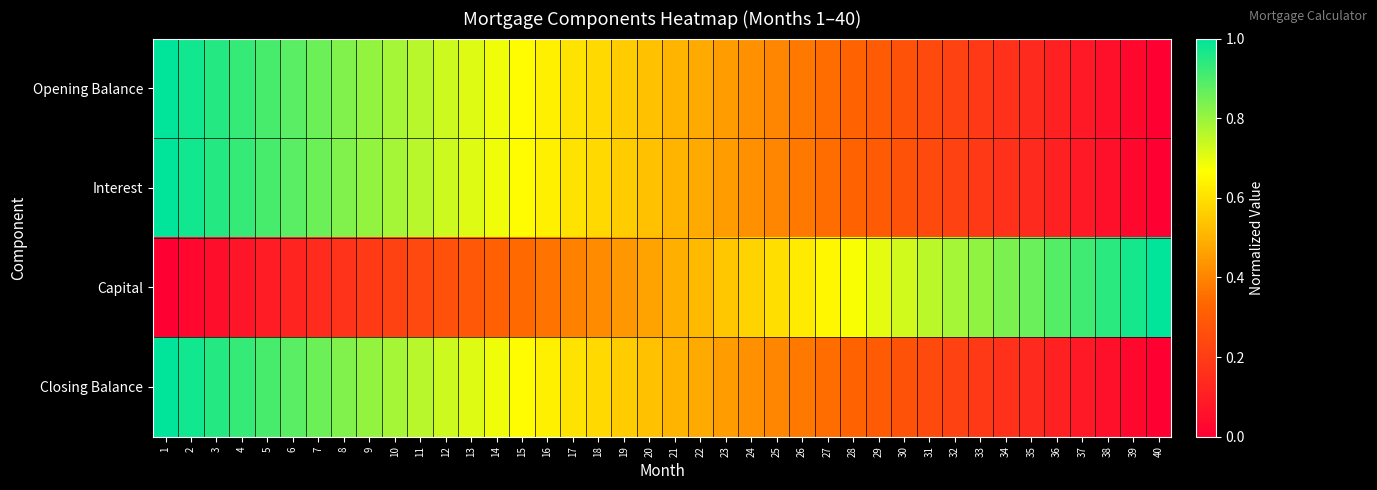

Rank the series at 18 from highest to lowest value.

Interest, Closing Balance, Opening Balance, Capital